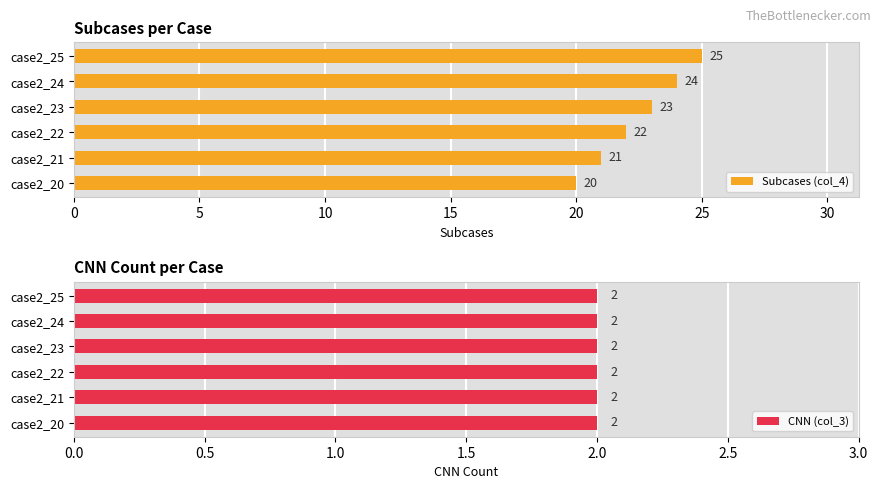

Which series has the largest total across all categories?

Subcases (col_4)